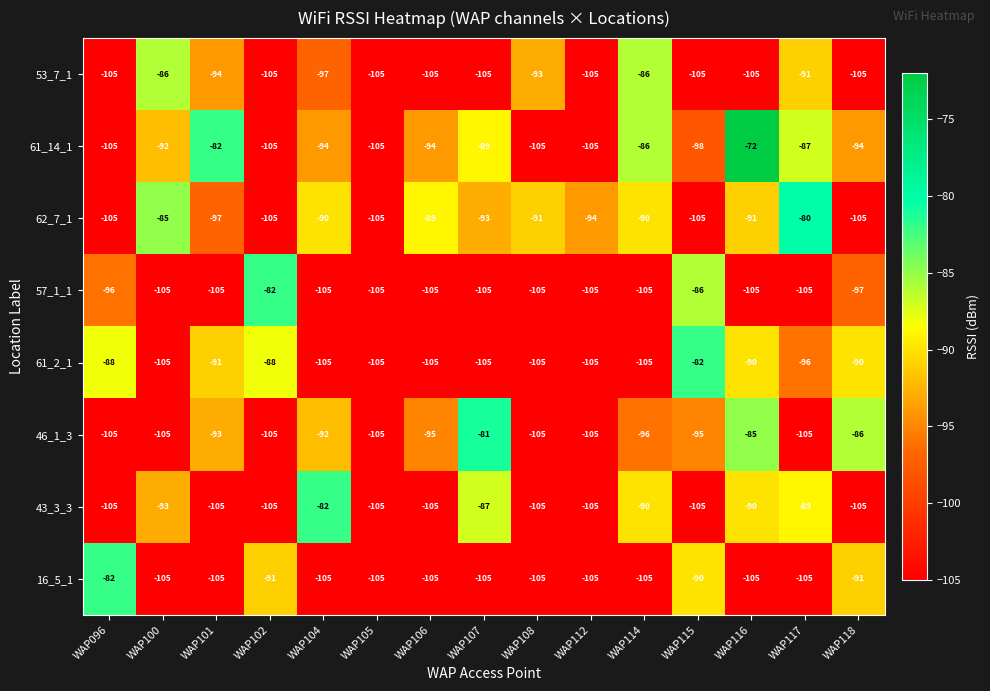

What is the sum of the 16_5_1 values at WAP112 and WAP114?

-210